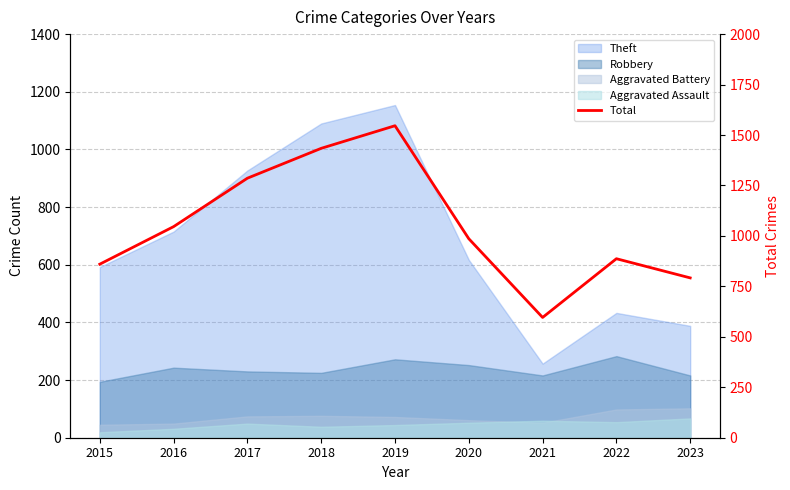

List the labels in order of value, smallest first.

2021, 2023, 2015, 2022, 2020, 2016, 2017, 2018, 2019